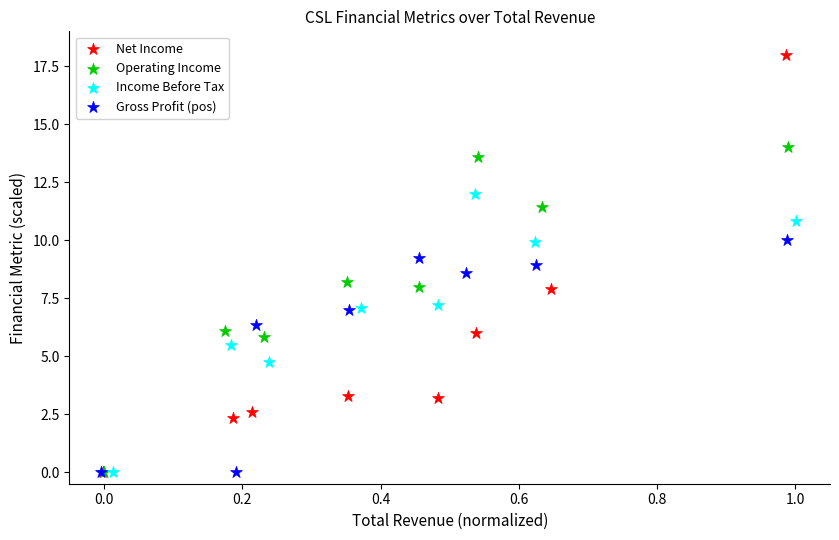

Which series has the largest Y range (max minus min)?

Net Income